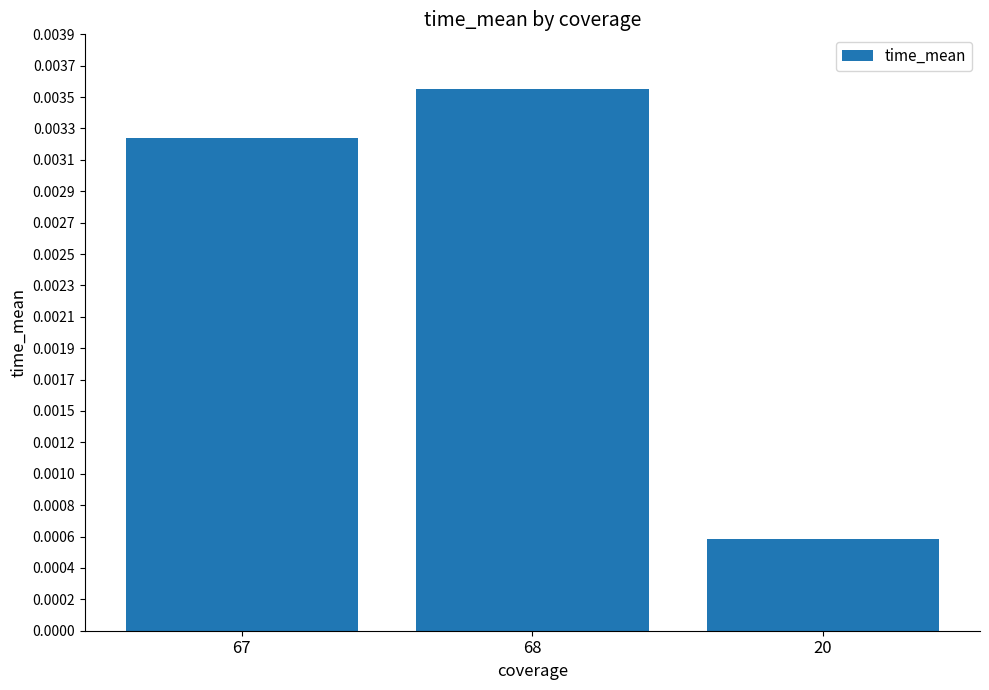

What is the label of the 2nd bar from the left?

68